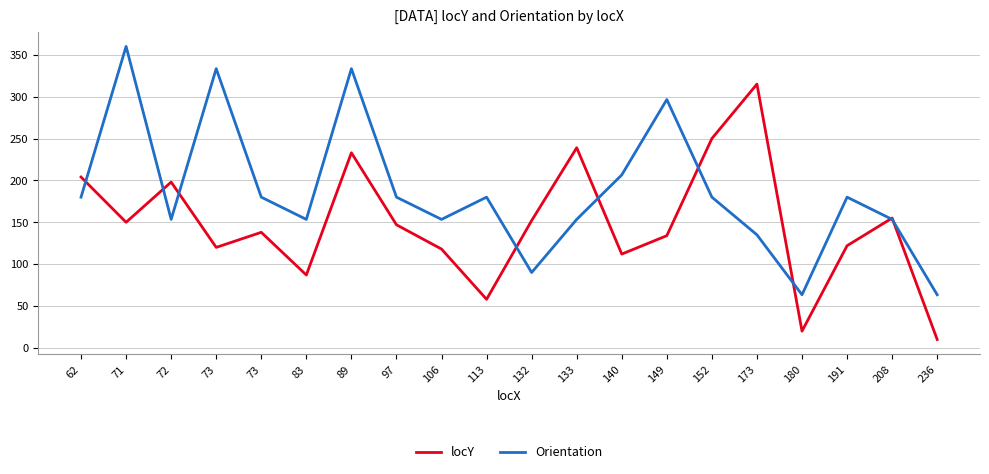

What are all the series names shown in the legend?

locY, Orientation